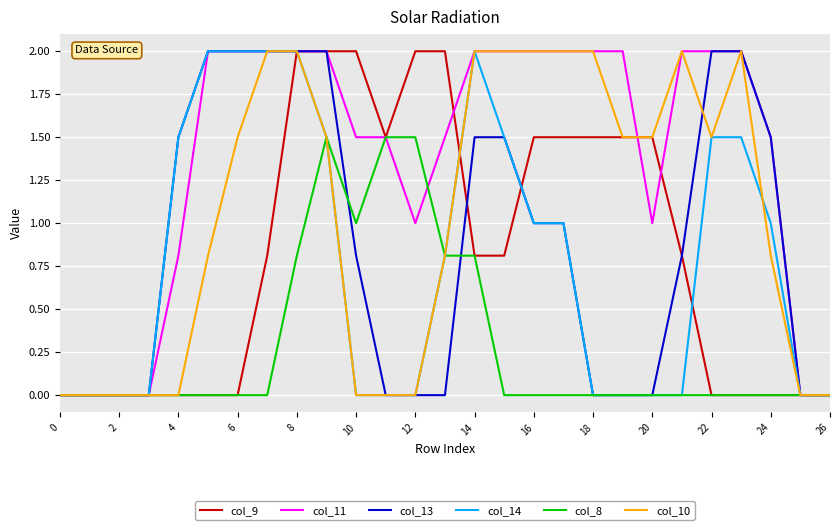

Which series has the largest total across all categories?

col_11